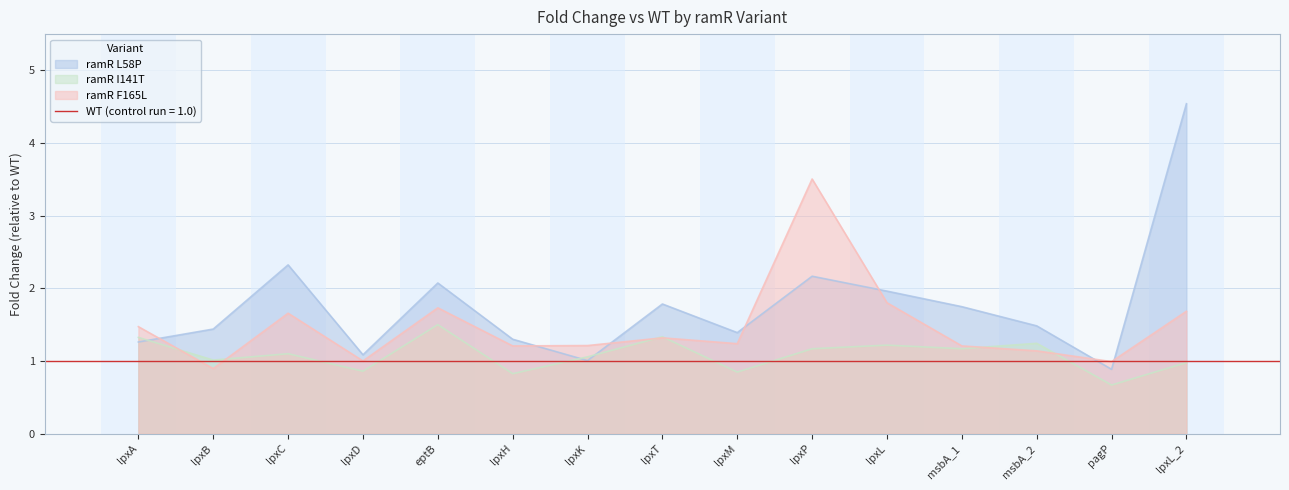

What is the difference between the maximum and minimum values in the ramR F165L series?

2.6